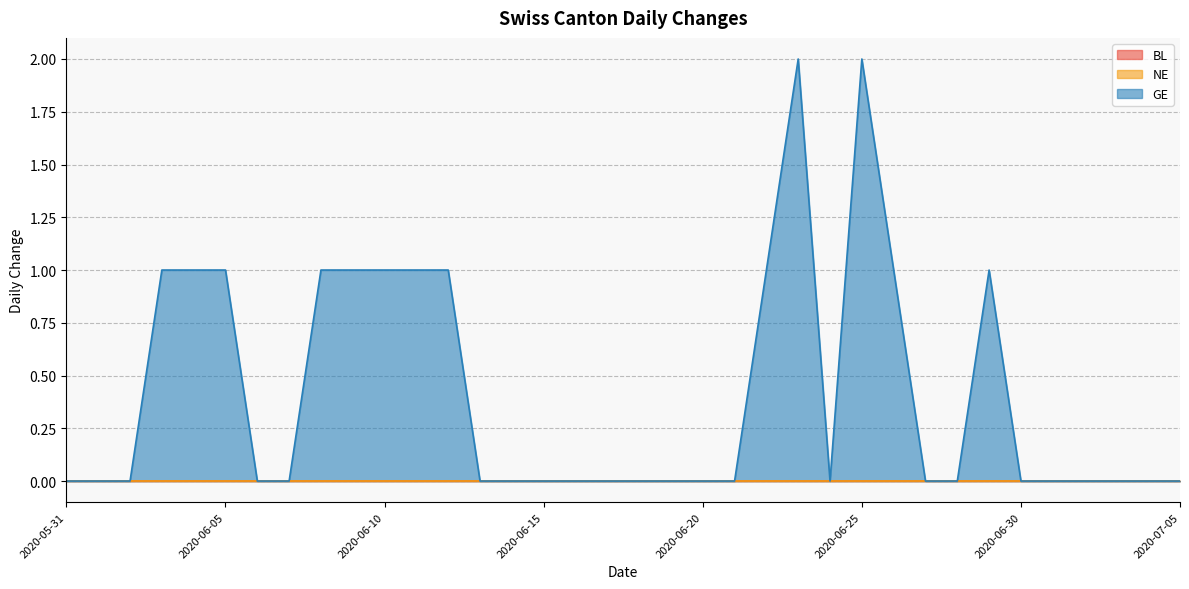

Where is GE nearest to the value 1?

2020-06-03